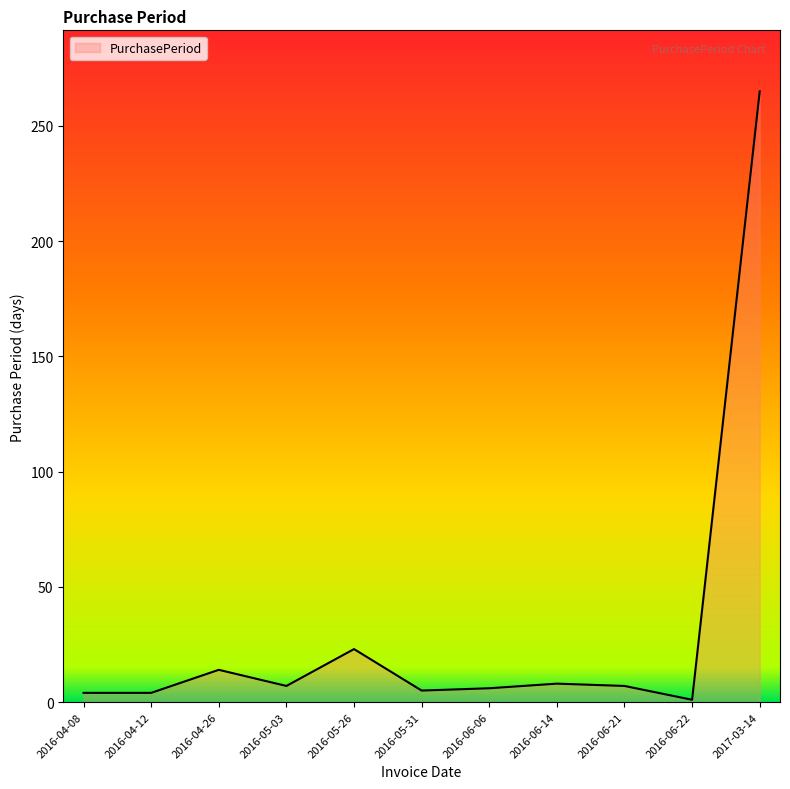

What is the ratio of the value at 2016-05-03 to the value at 2016-04-26?

0.5